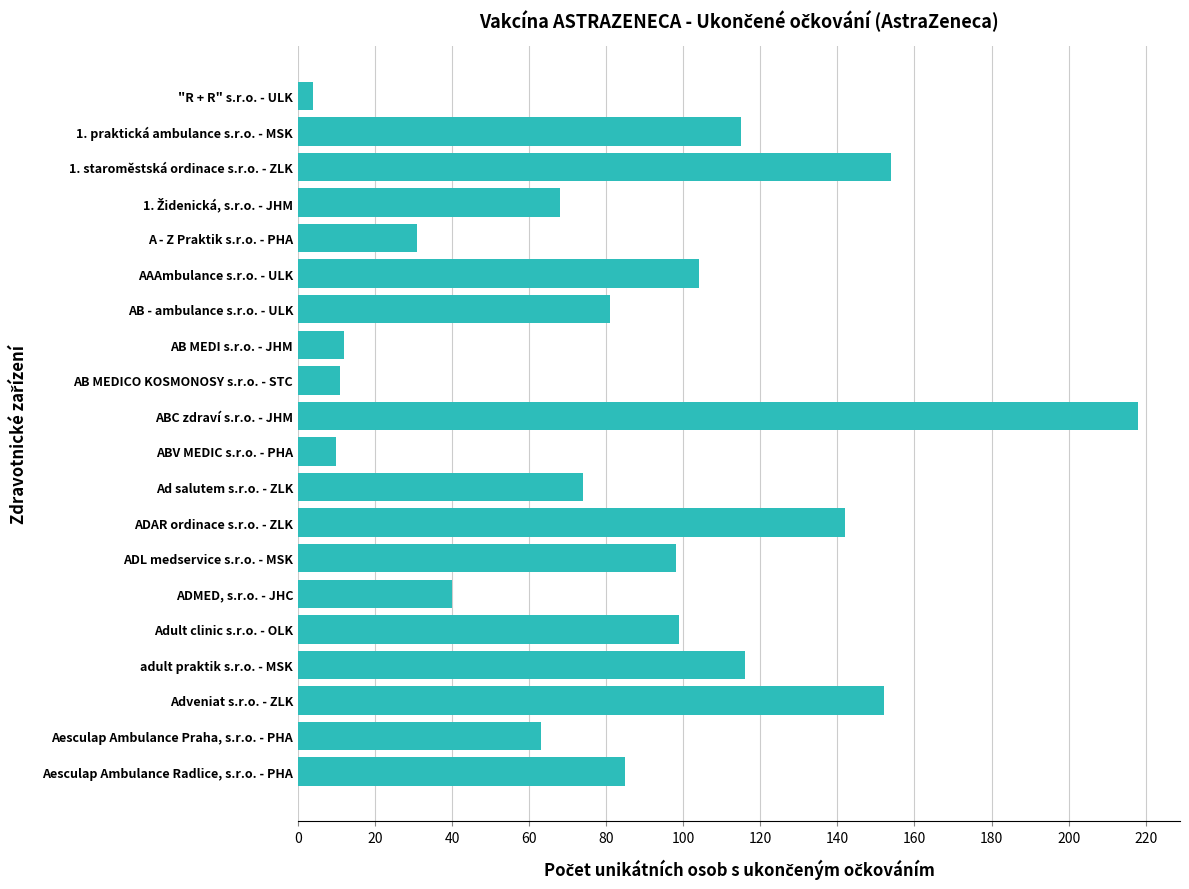

True or false: the data shows 99 at Adult clinic s.r.o. - OLK.

True